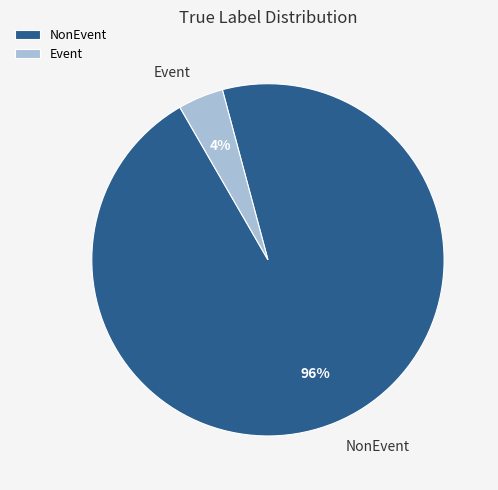

To the nearest percent, what is the difference between the NonEvent and Event slice percentages?

92%